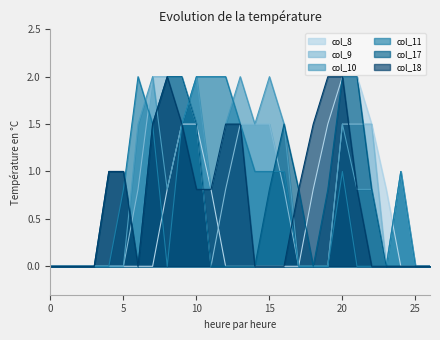

Where do col_10 and col_18 first cross each other?

5 and 6